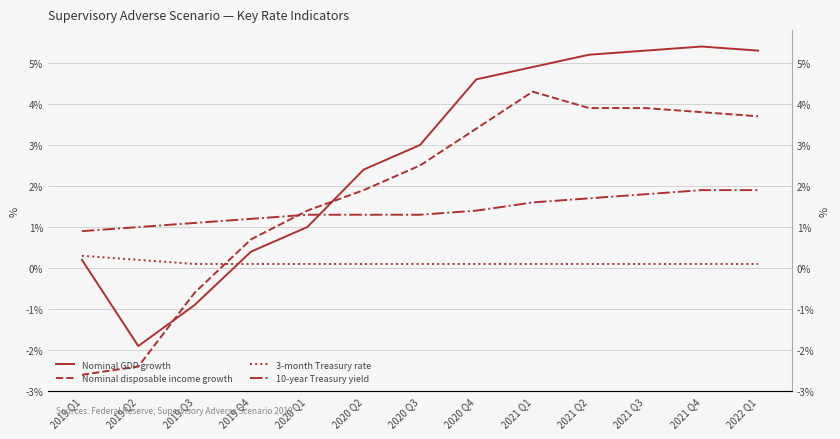

At how many categories does at least one series exceed 2?

8